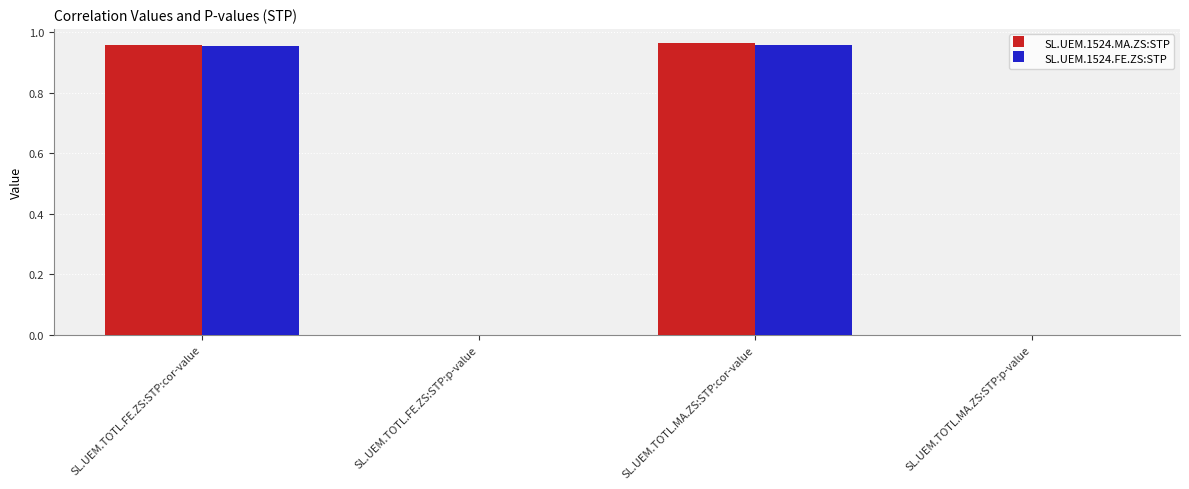

True or false: SL.UEM.1524.MA.ZS:STP has a value of 0.0 at SL.UEM.TOTL.FE.ZS:STP:p-value.

True